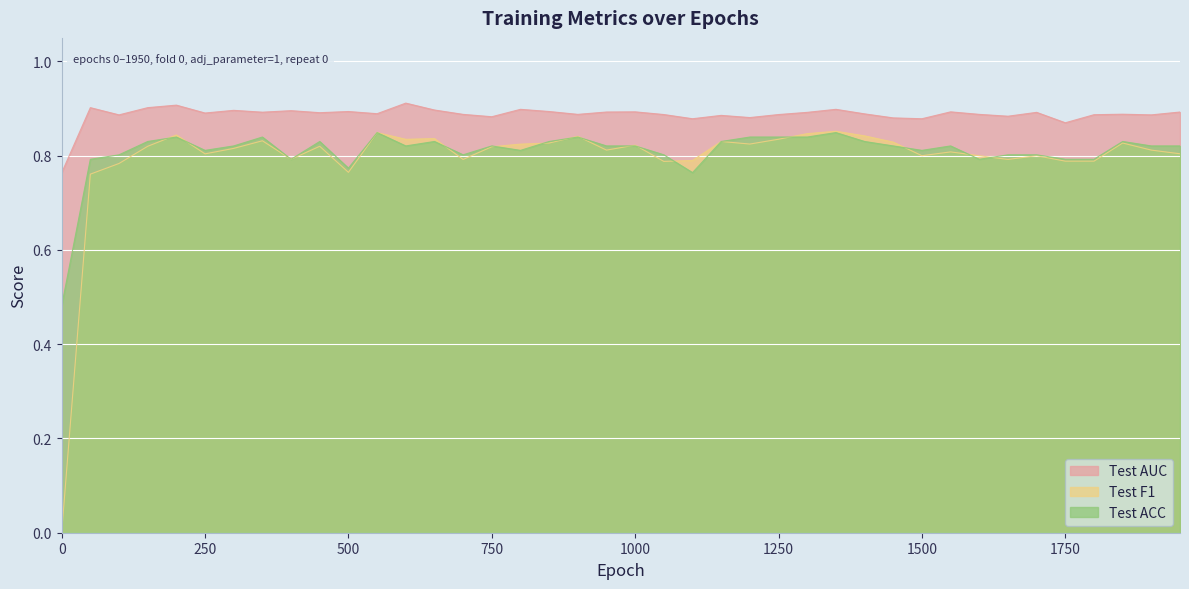

True or false: Test F1 and Test AUC intersect in this chart.

False